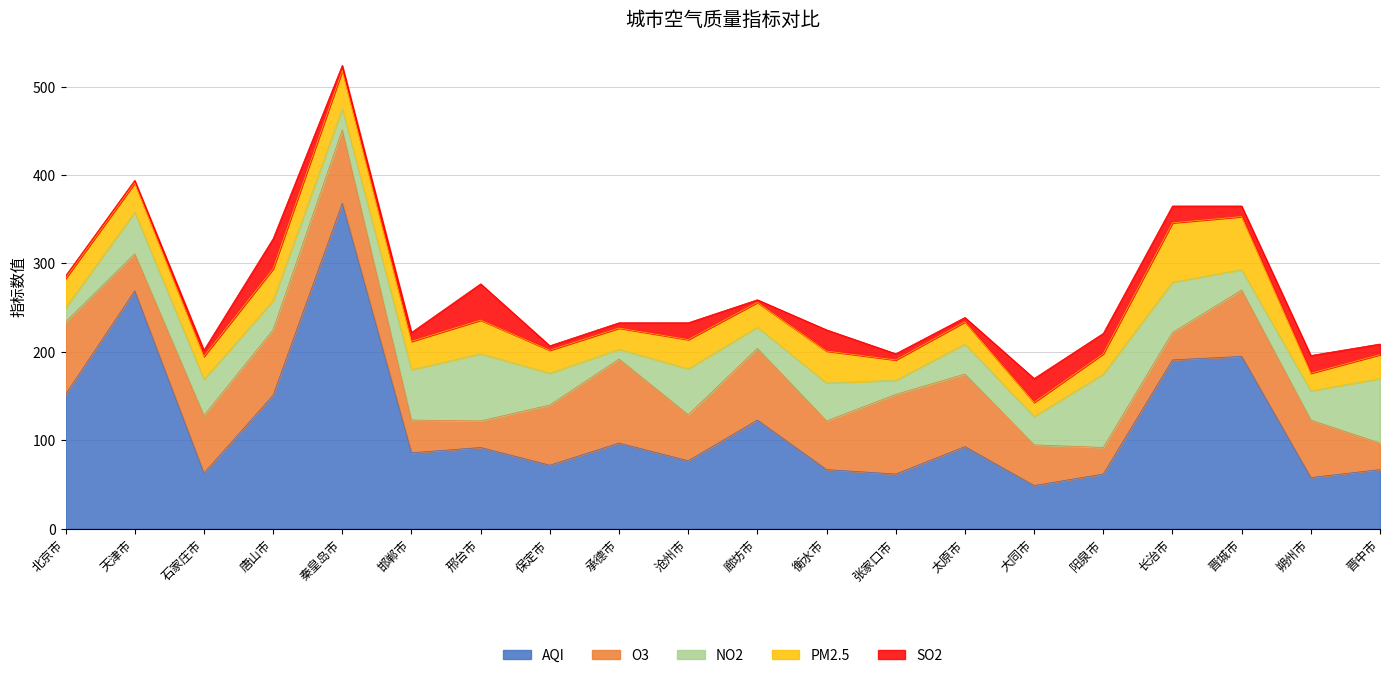

Does the chart have visible grid lines?

Yes